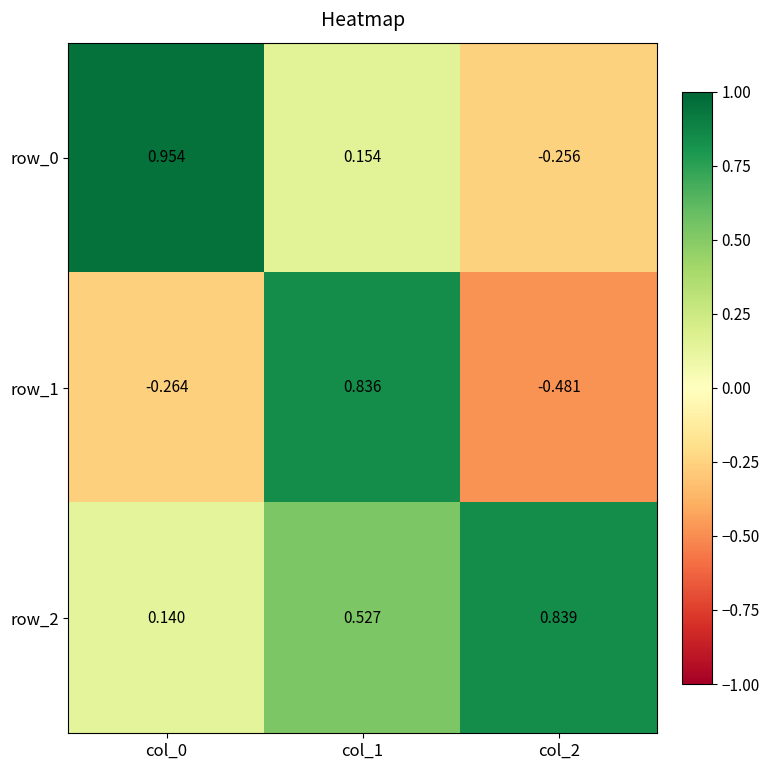

Which series has the largest total across all categories?

row_2